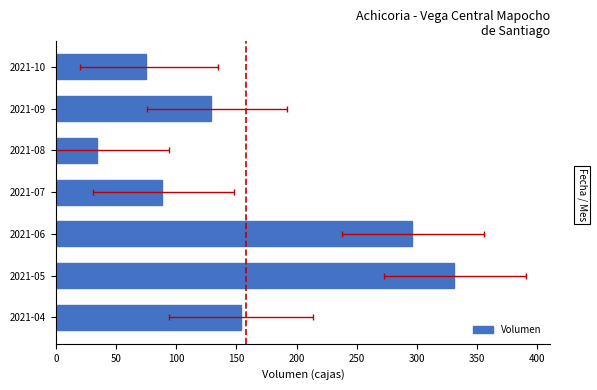

Which has a higher value, 2021-07 or 2021-09?

2021-09